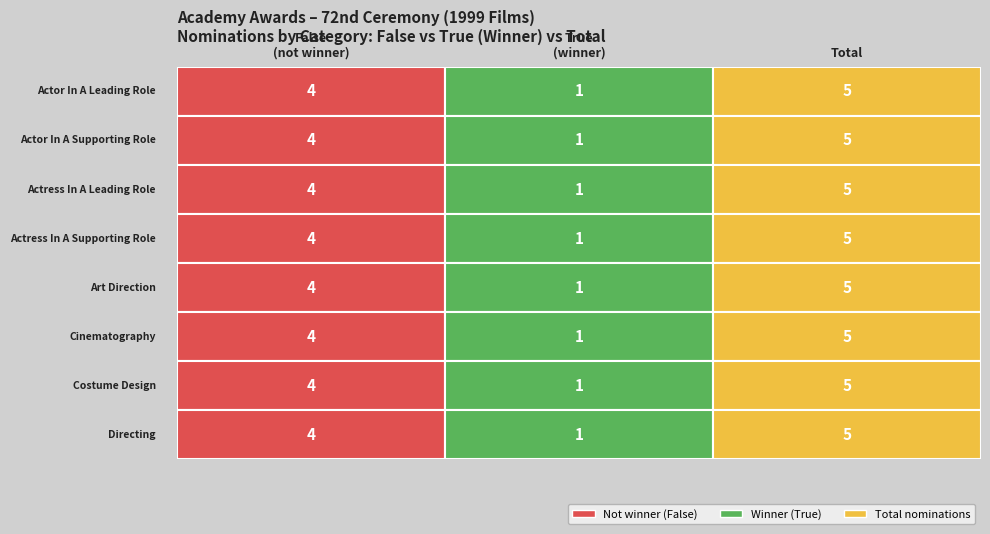

How many series are shown in this chart?

8